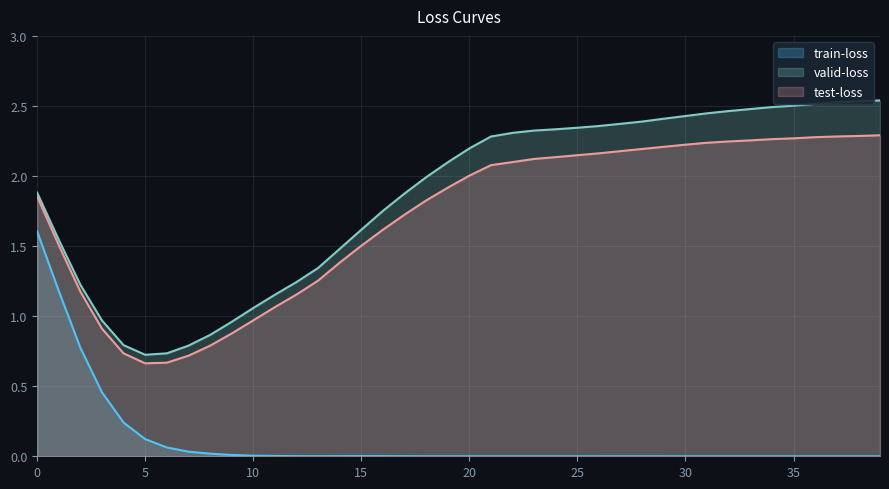

What is the average value of the train-loss series?

0.1